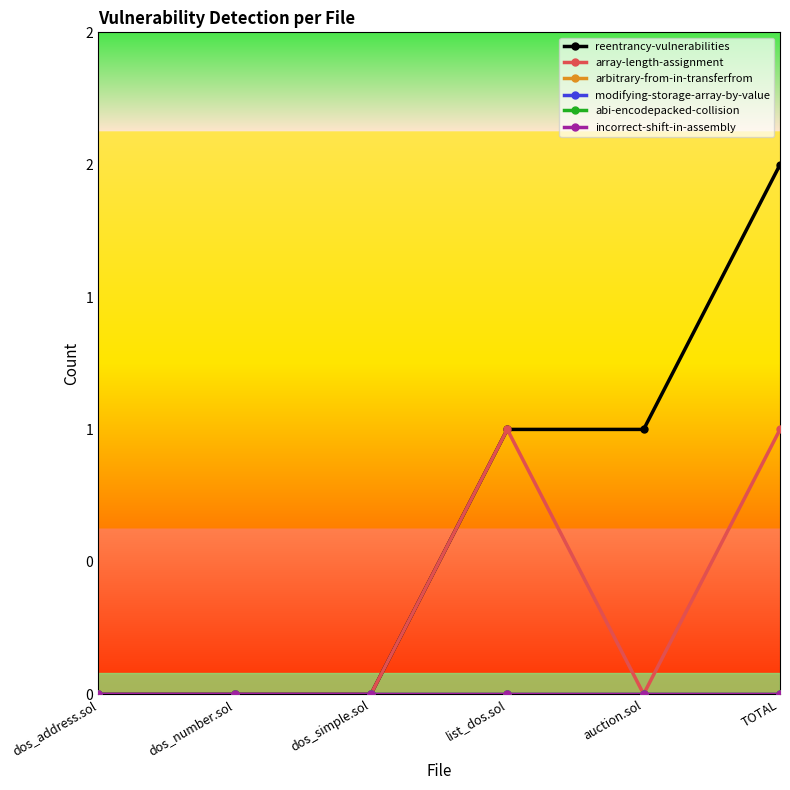

At which category is the sum across all series the highest?

TOTAL